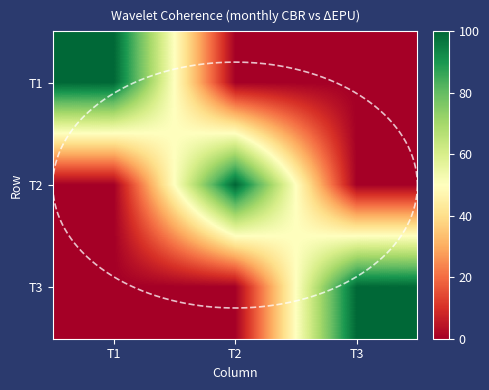

Which has a higher value, T2 or T1?

T1